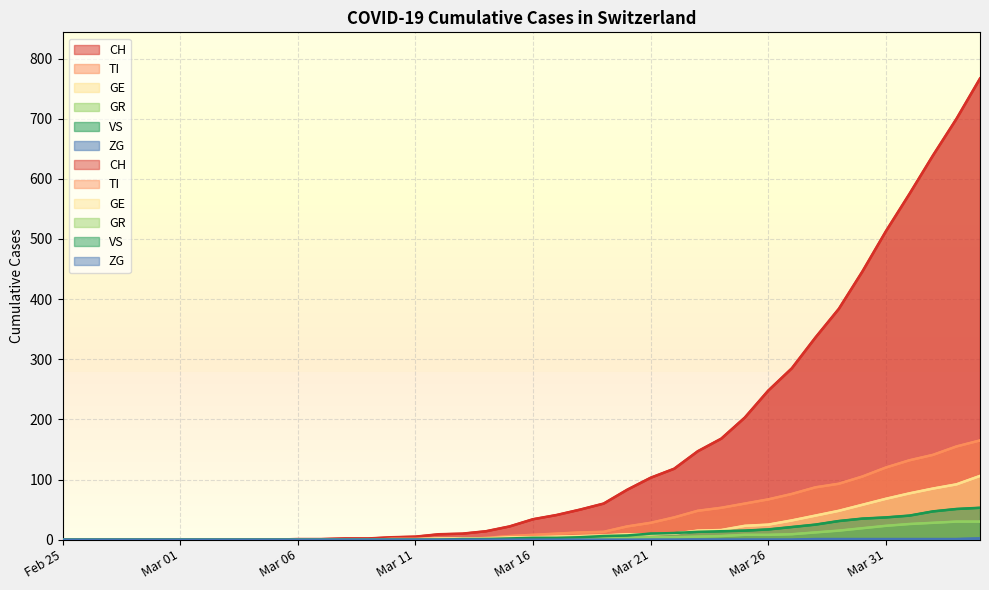

What is the spread (max minus min) of values at 2020-03-10?

4